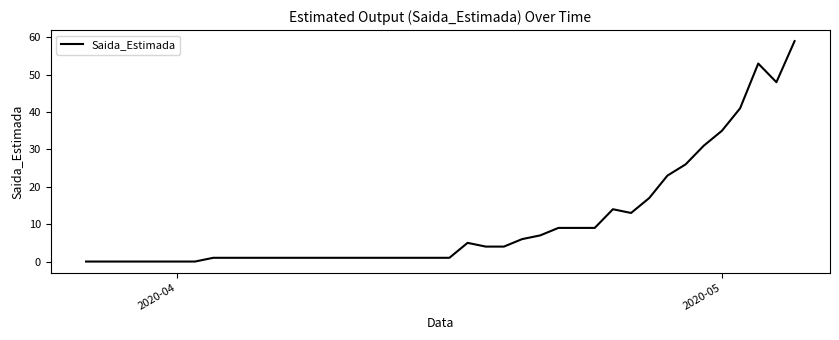

How many lines are shown in the chart?

1